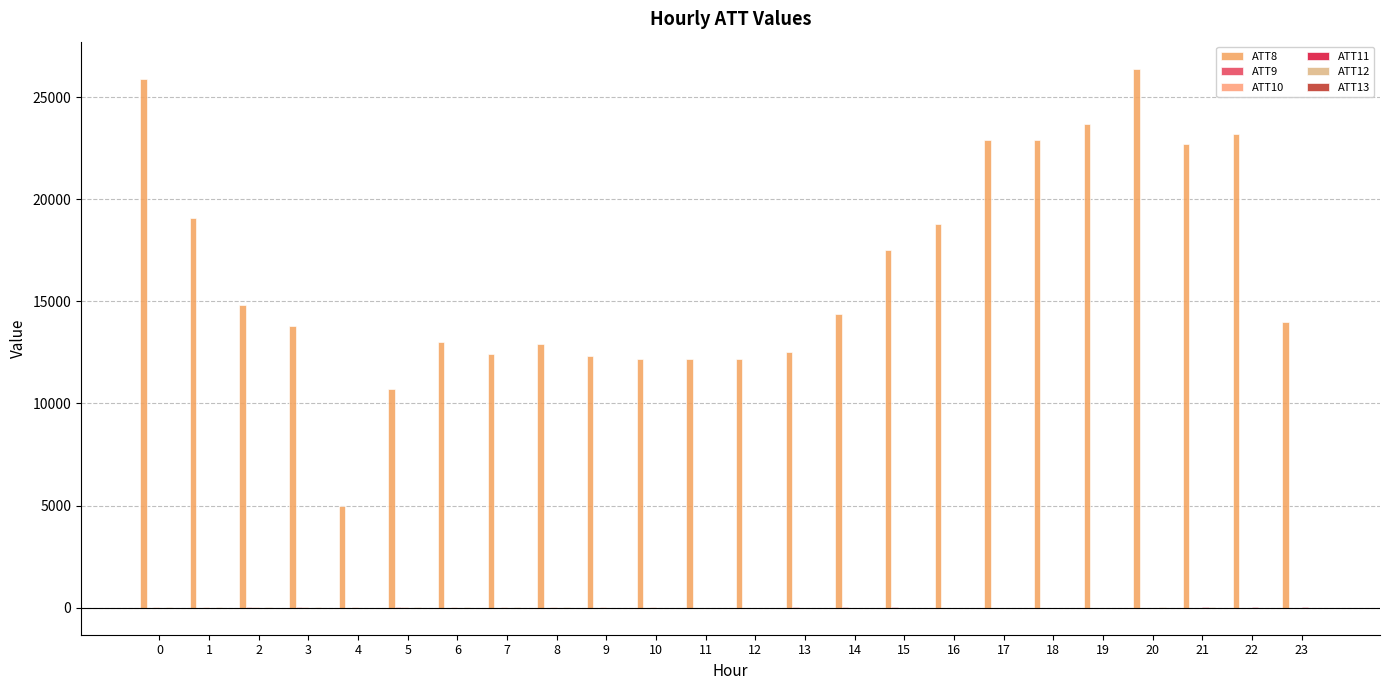

Which series has the largest total across all categories?

ATT8